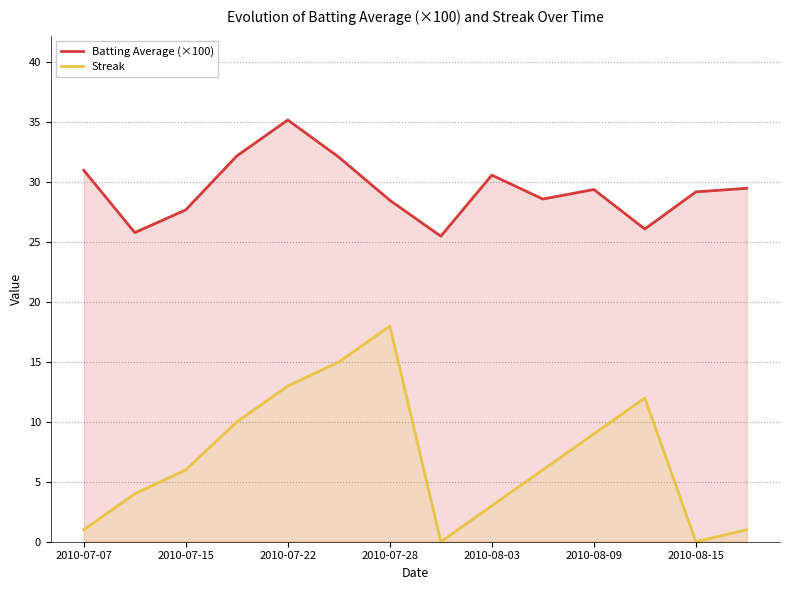

The Batting Average (×100) series shows 29.5 at 13. True or false?

True